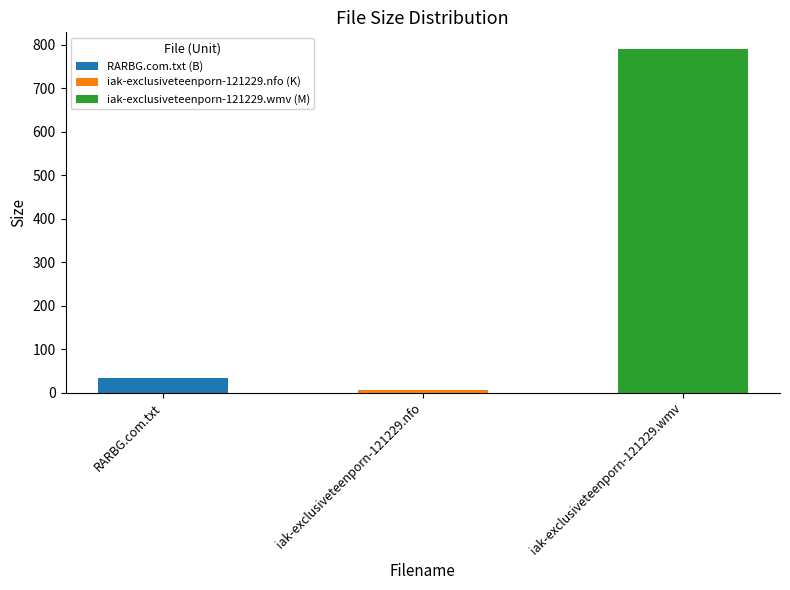

Approximately how many times larger is the value at RARBG.com.txt compared to iak-exclusiveteenporn-121229.nfo?

6.2